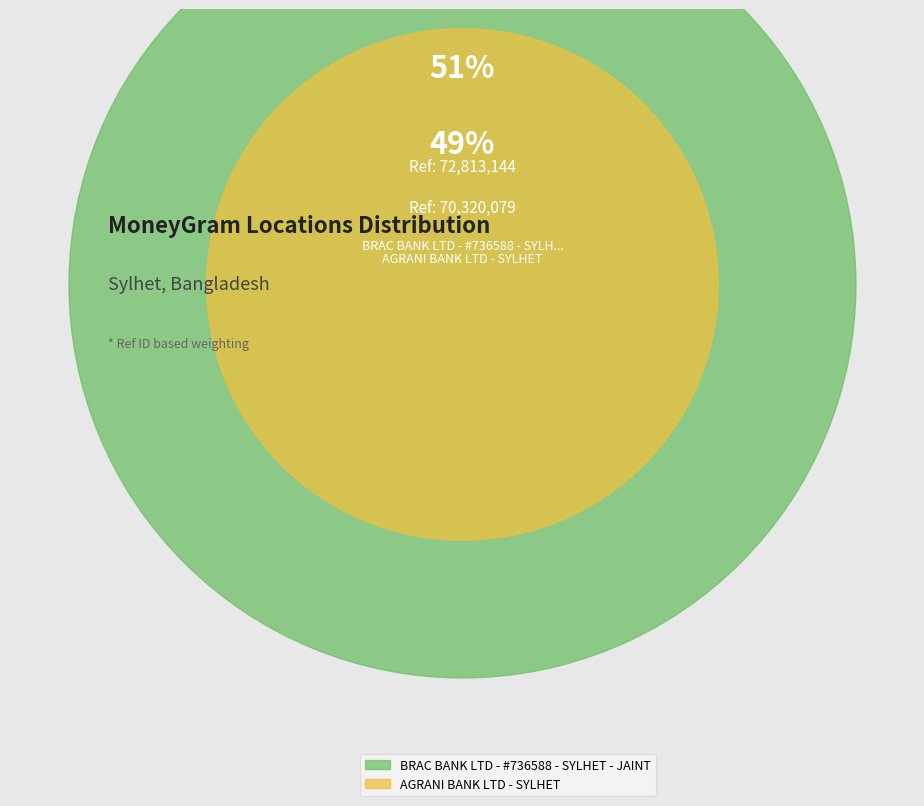

Does AGRANI BANK LTD - SYLHET account for over 50% of the chart?

No